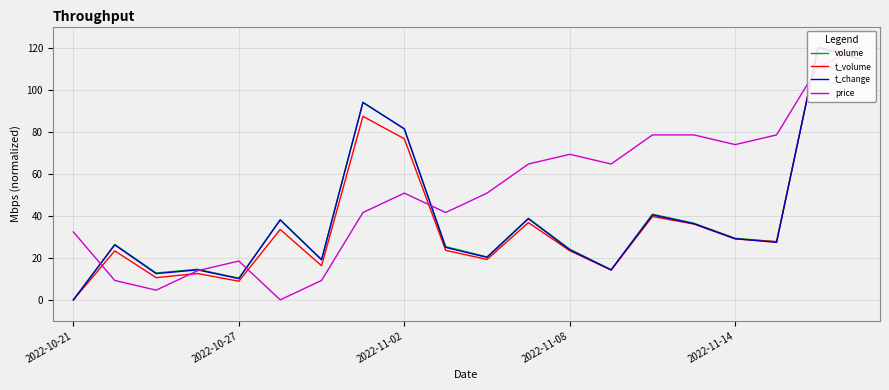

How many lines are shown in the chart?

4